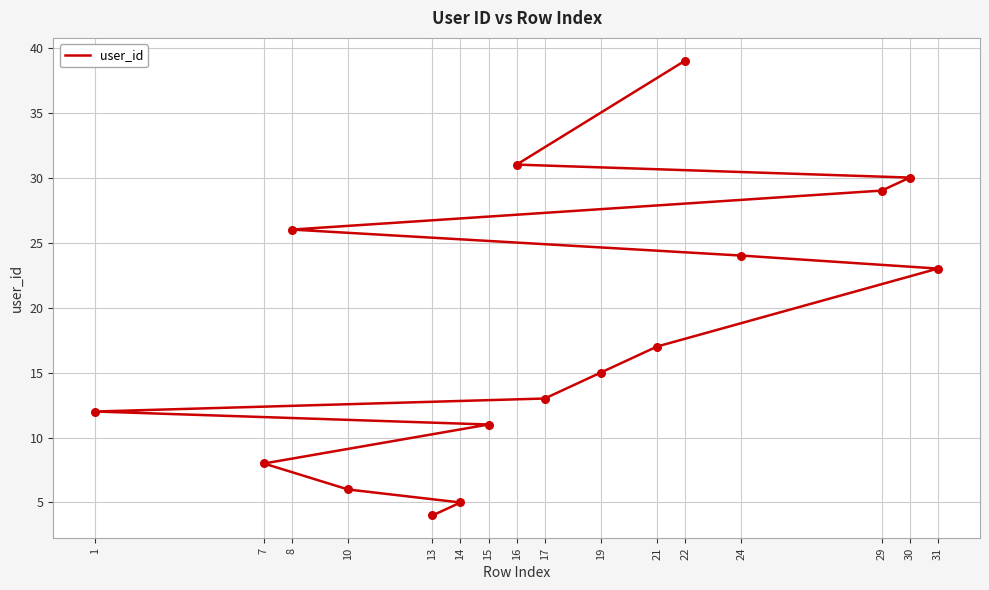

What is the ratio of the value at 10 to the value at 30?

0.2